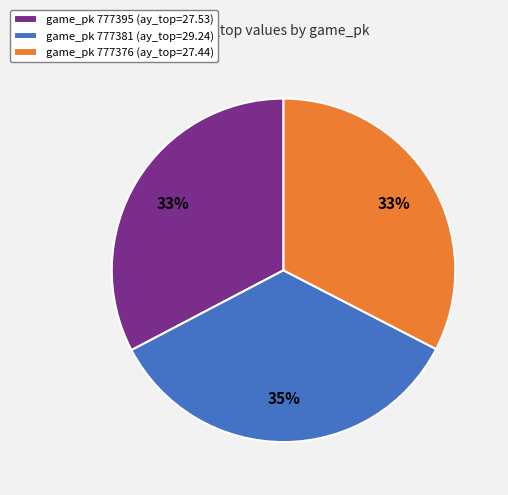

Does game_pk 777376 (ay_top=27.44) account for over 50% of the chart?

No